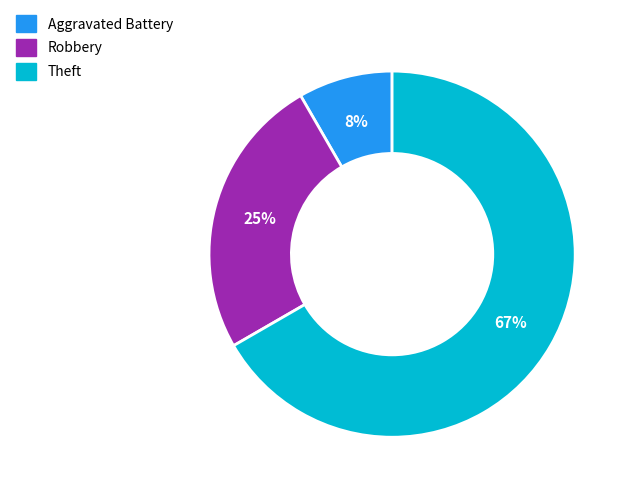

Count the number of slices in the pie.

3